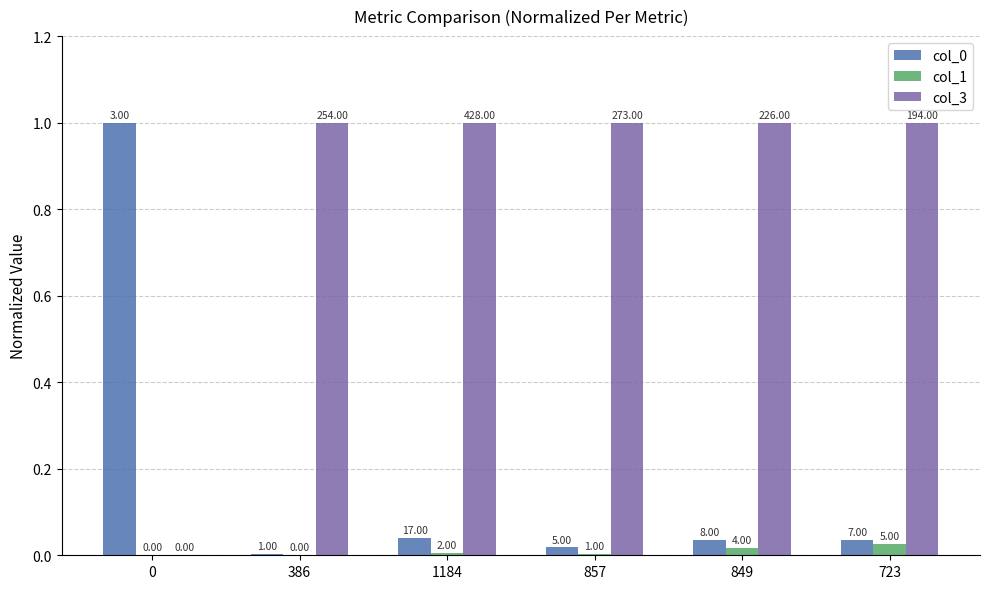

How many groups of bars are there?

6